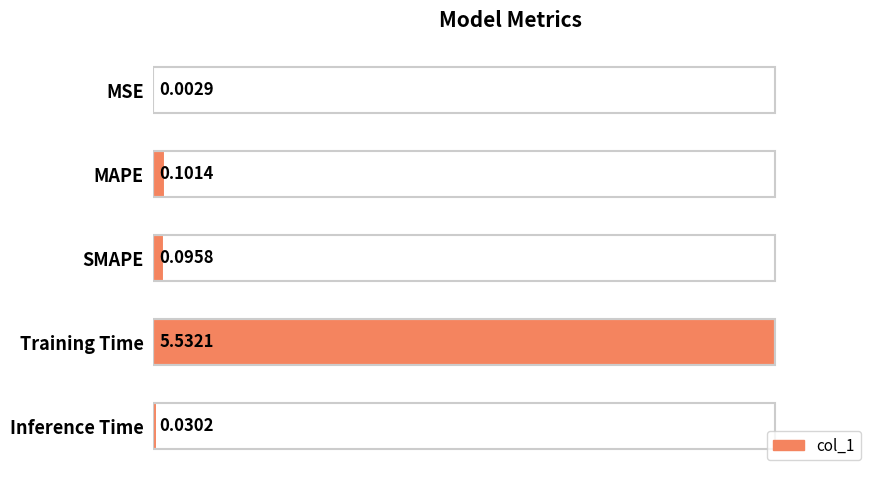

Are the bars horizontal?

Yes